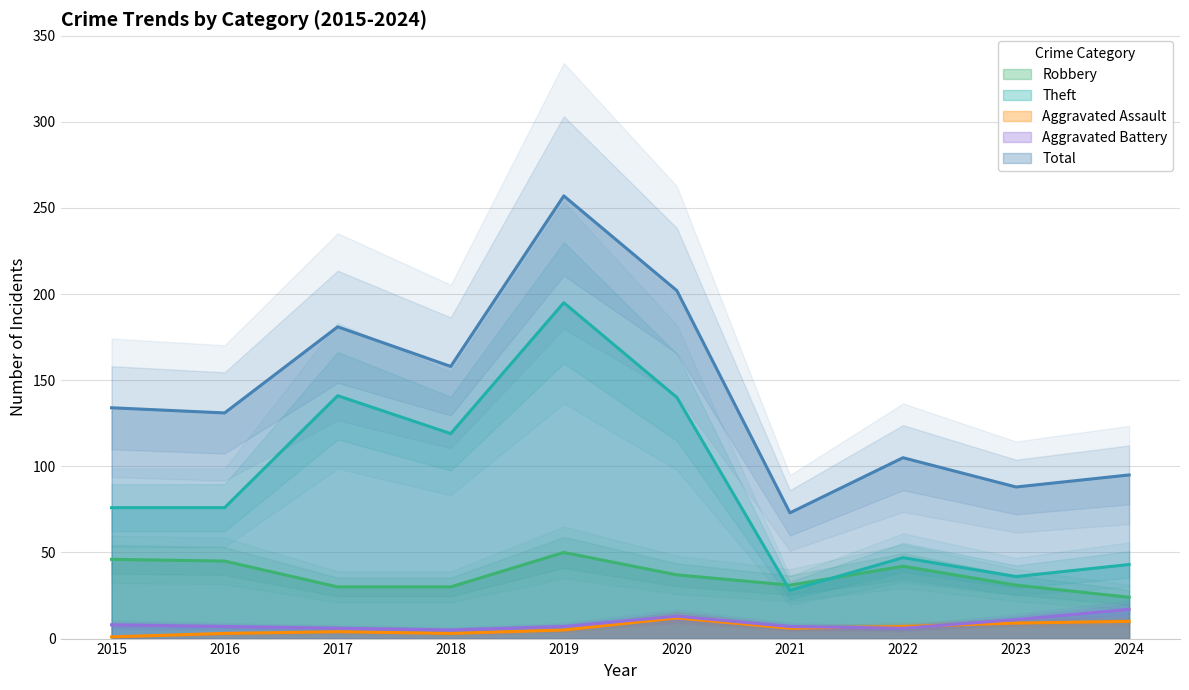

The Theft series shows 28 at 2021. True or false?

True